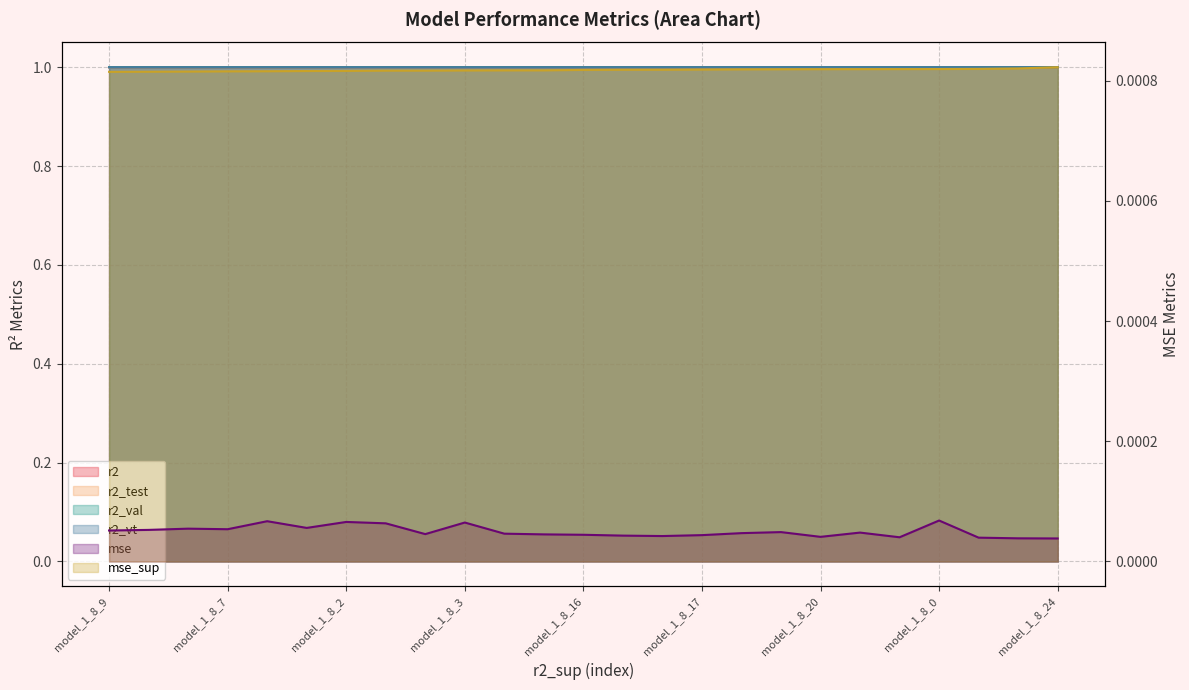

What position from the right is model_1_8_15?

14